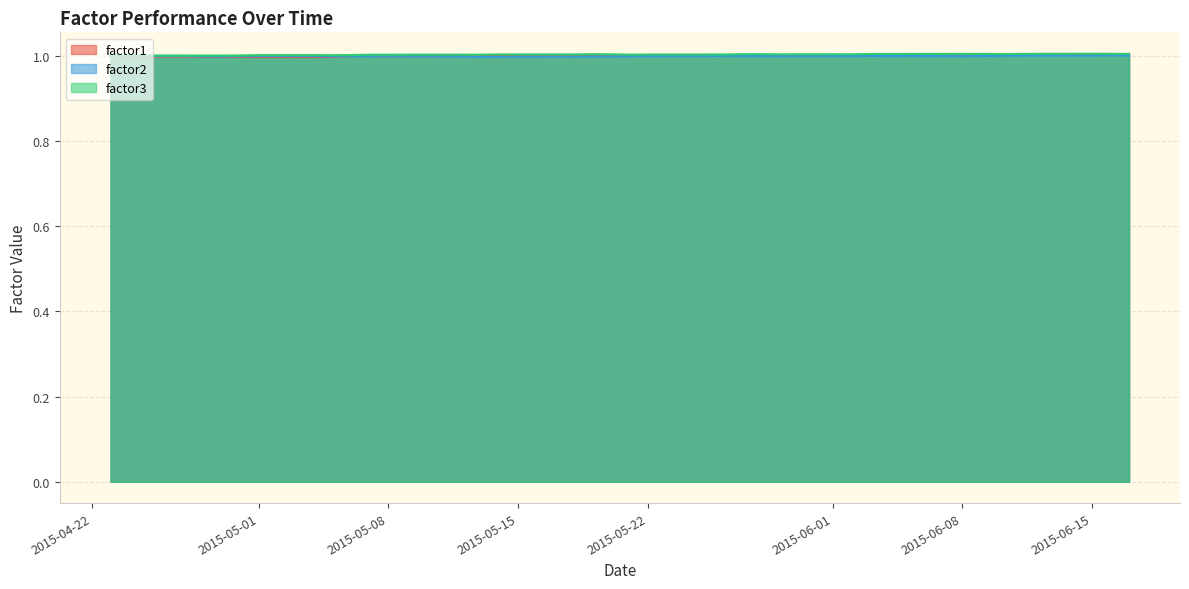

What is the minimum value shown in the chart?

1.0